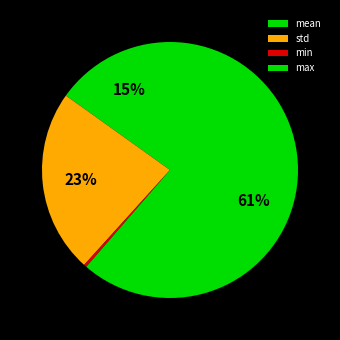

Does mean account for over 50% of the chart?

No